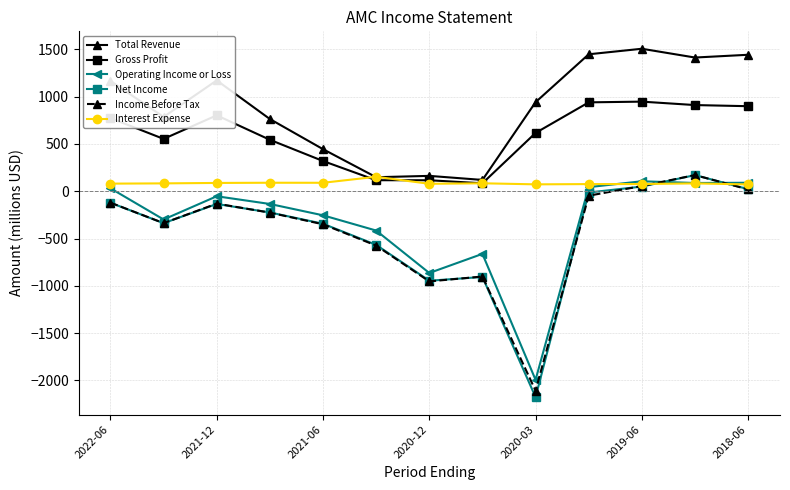

Which series has the widest spread of values?

Net Income